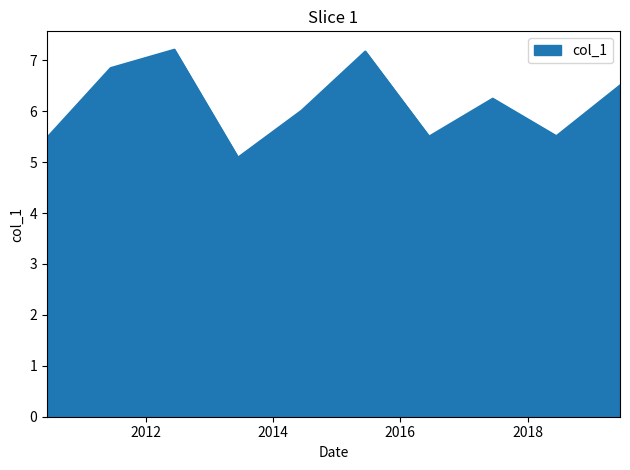

What is the smallest value displayed?

5.1